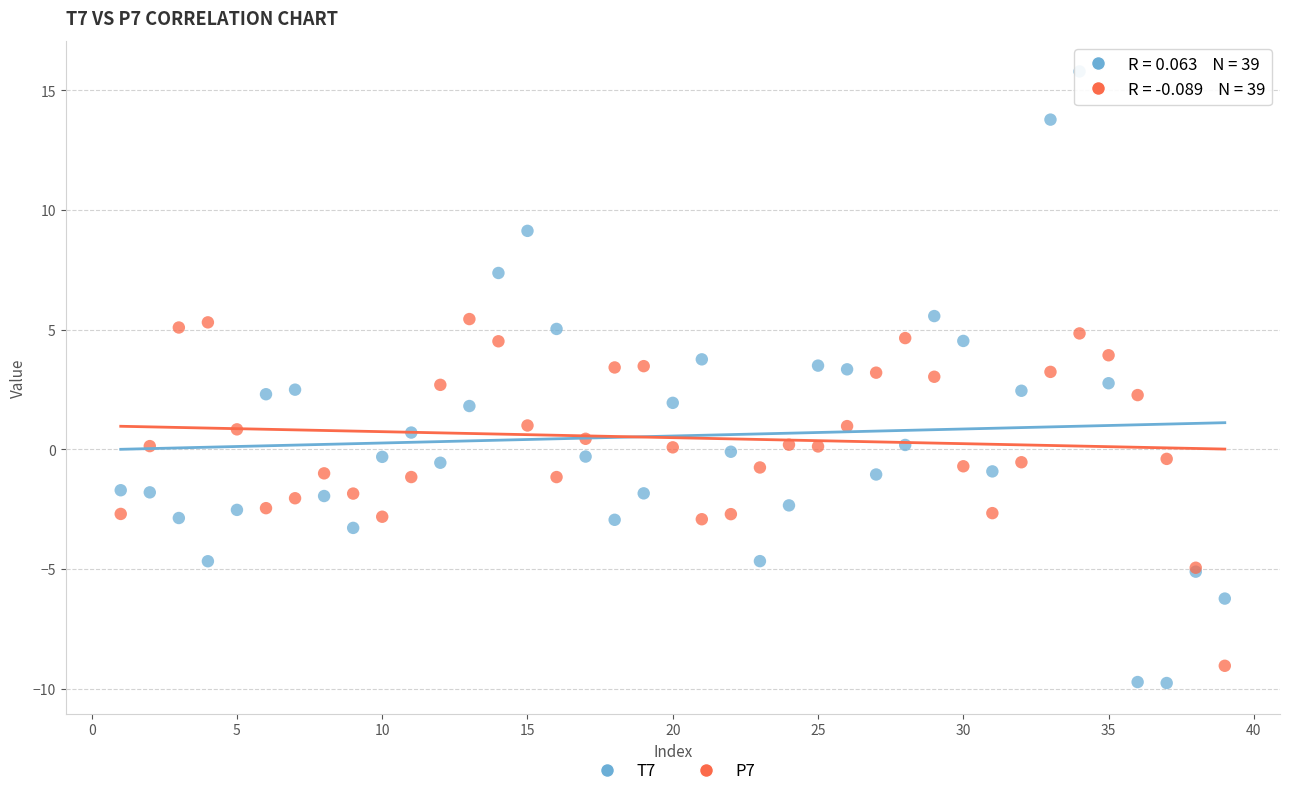

Which series contains the lowest Y value?

T7